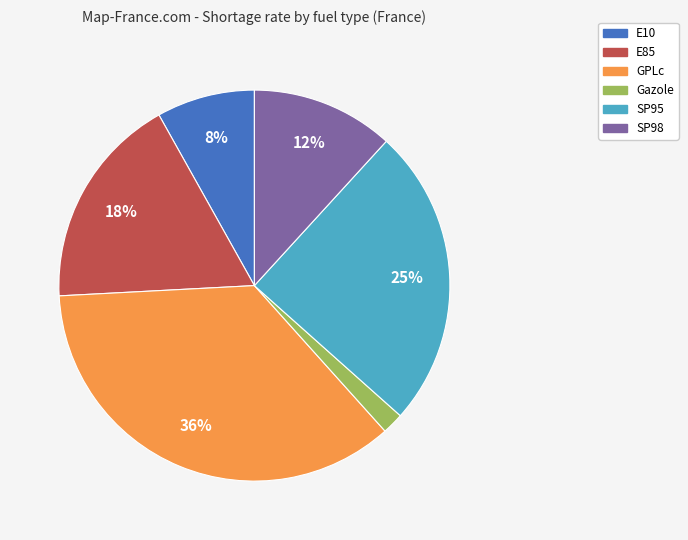

To the nearest percent, what is the average slice percentage?

17%